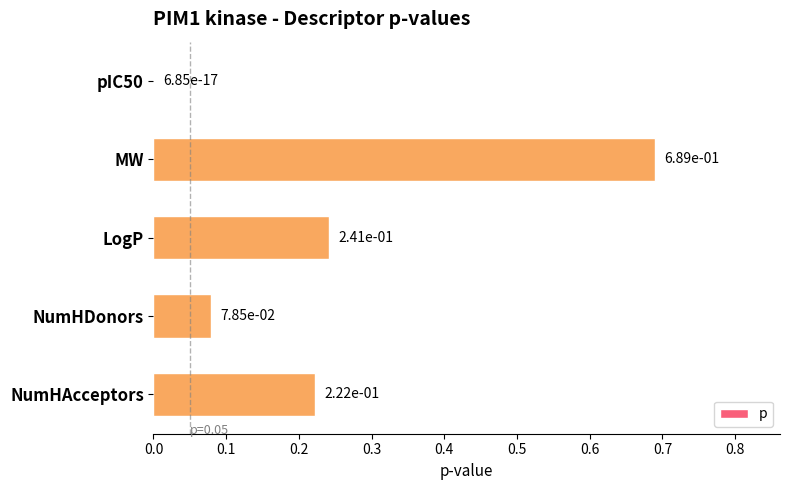

At which category does the chart reach its peak across all series?

MW